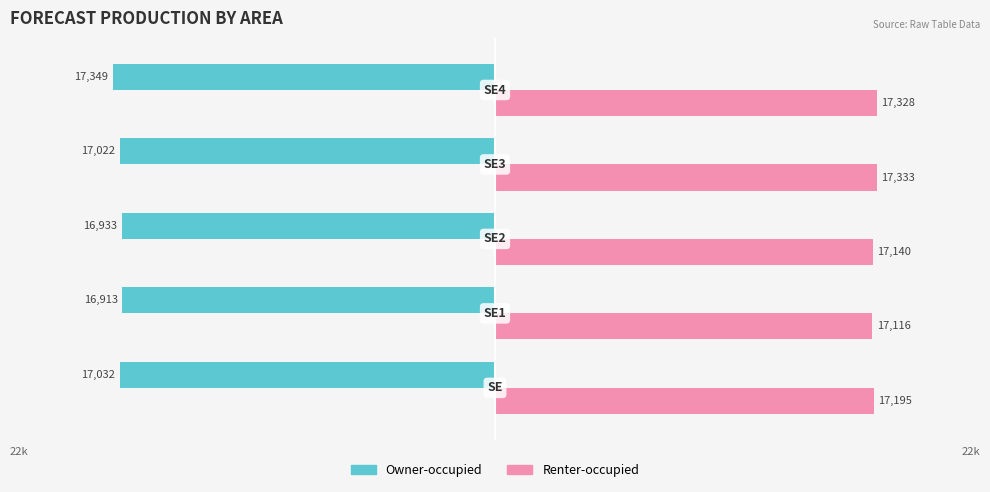

What is the difference between the second highest and minimum values in the Renter-occupied series?

212